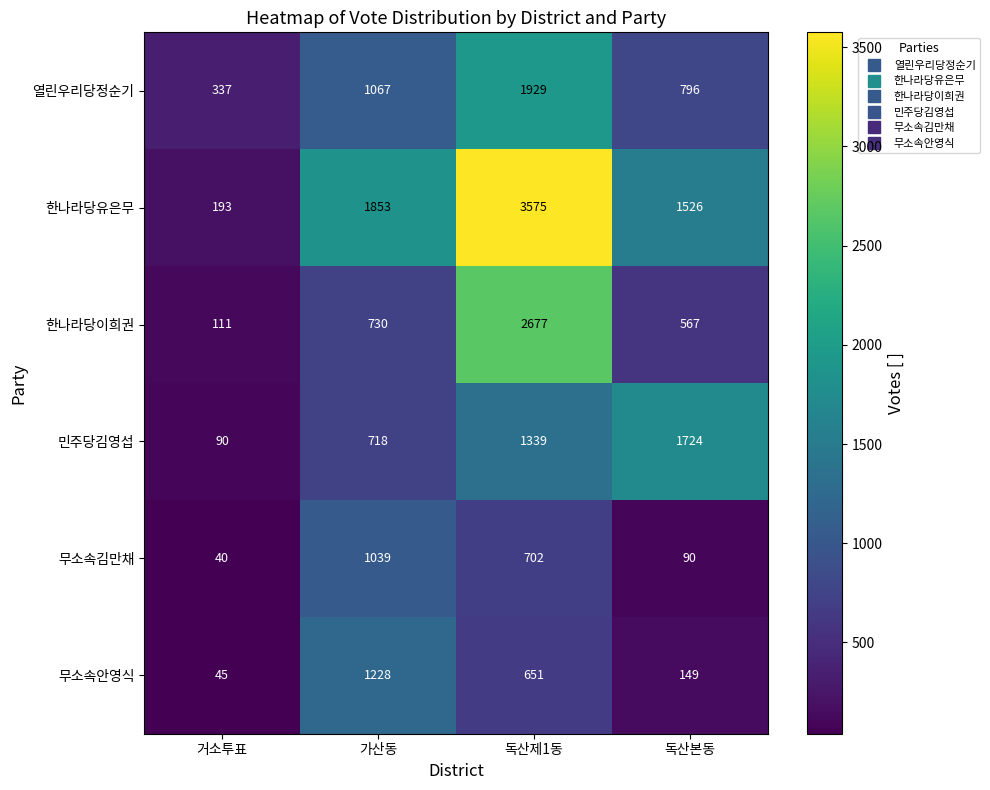

What is the sum of all 열린우리당정순기 values?

4129